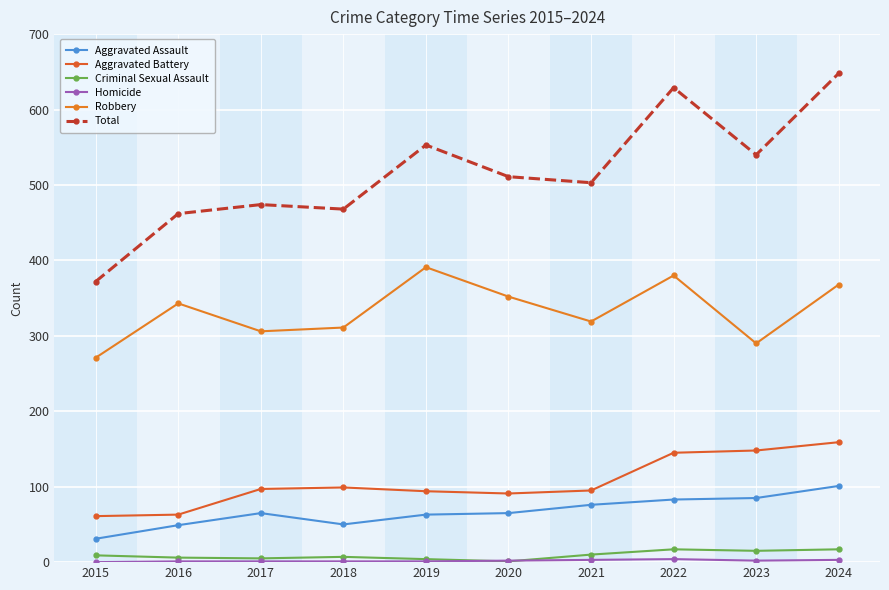

At which category does Total reach its first local valley?

2018